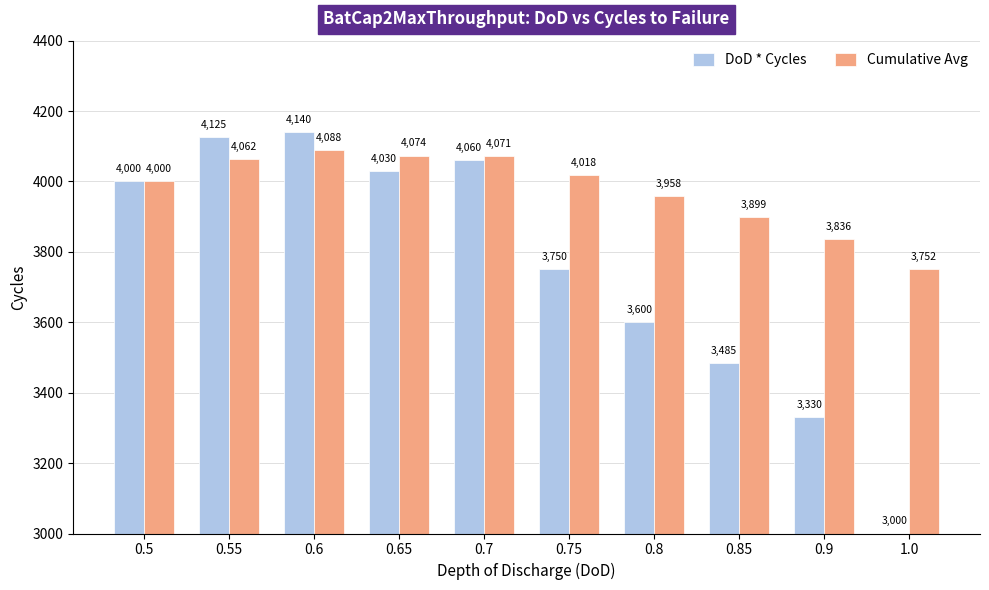

Rank the series by their average value, from lowest to highest.

DoD * Cycles, Cumulative Avg